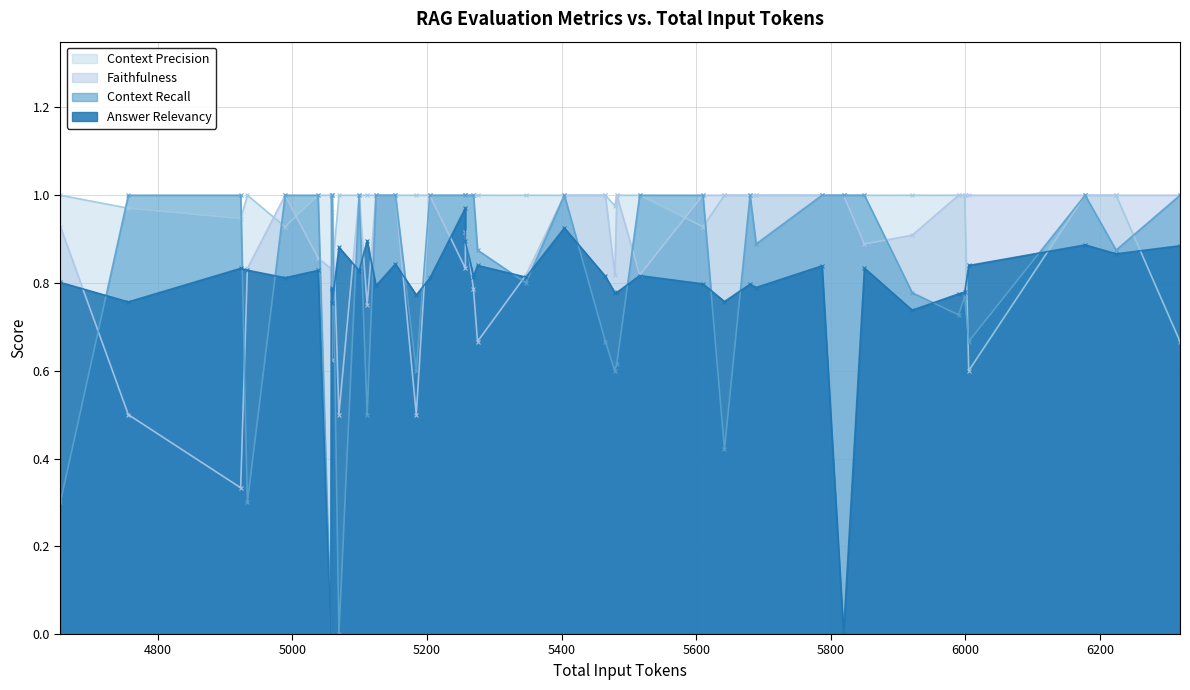

Which category has the highest value in the context_recall series?

5